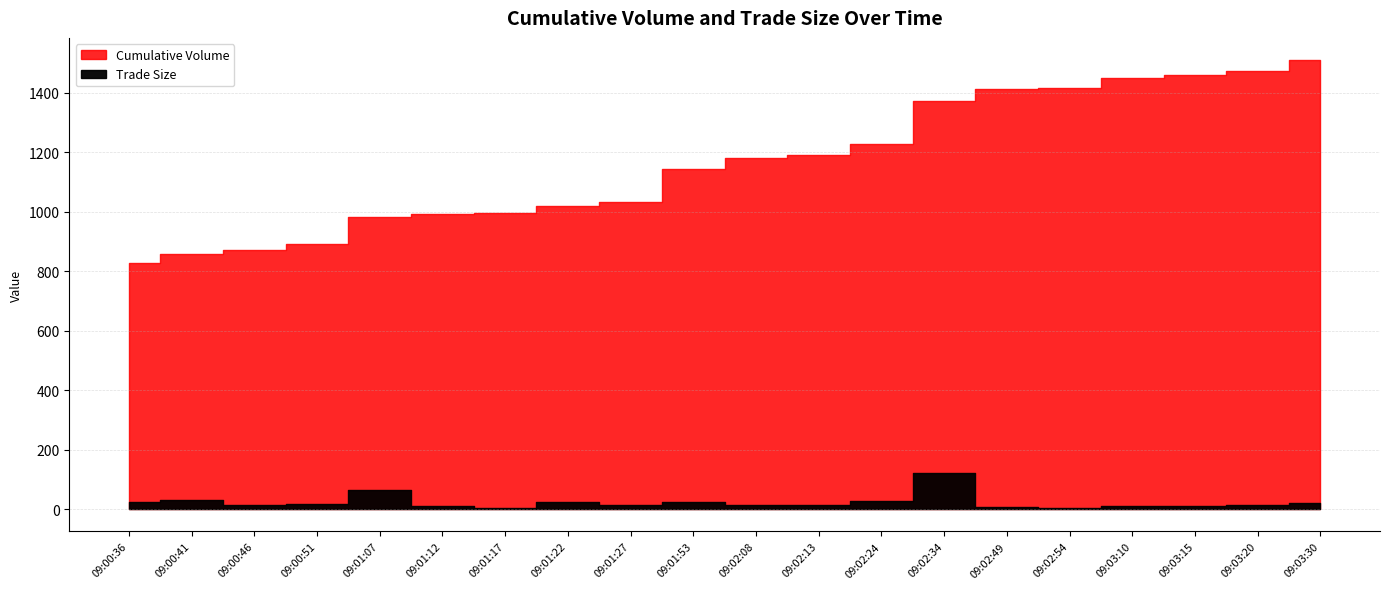

How many data points in Trade Size are less than 15?

10